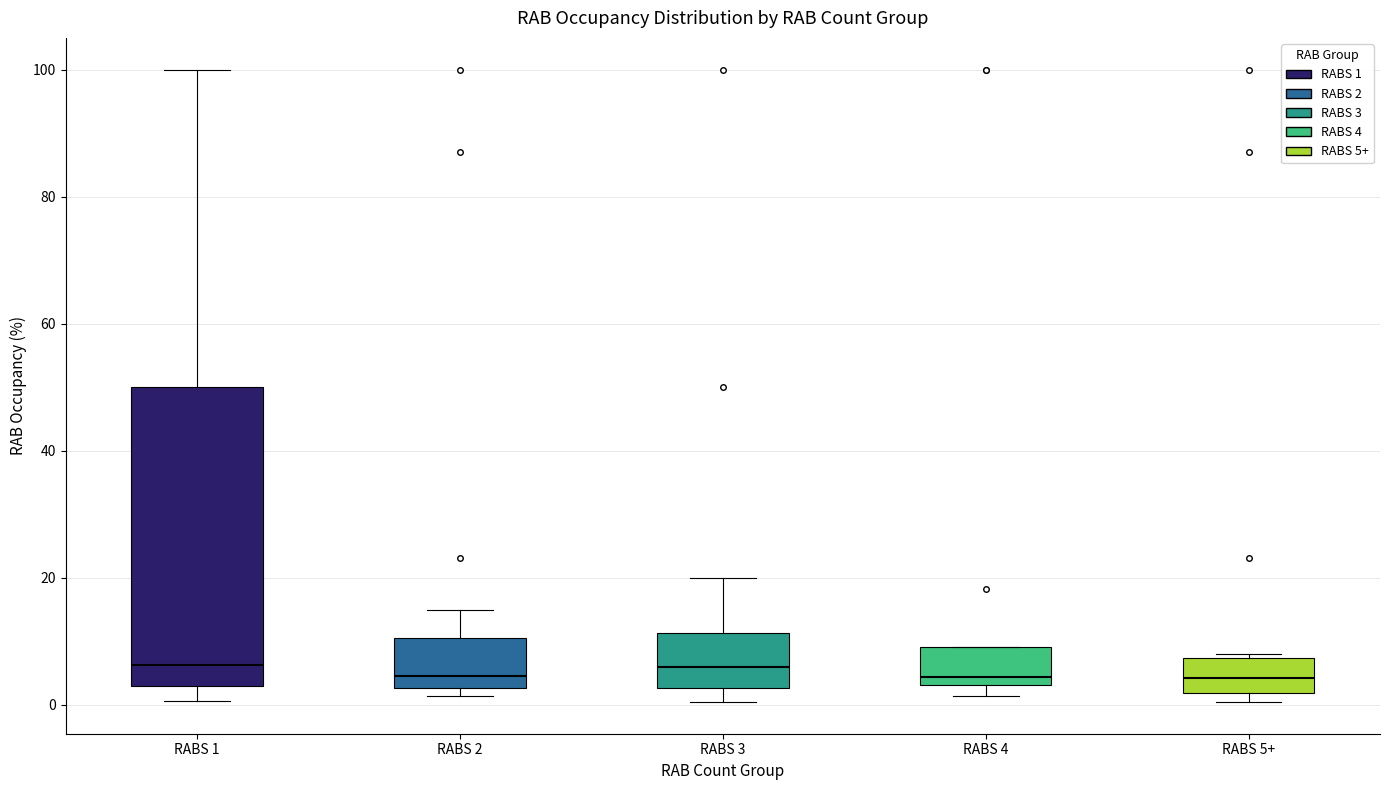

Reading left to right, transcribe this box plot: for each box, give where its median line is, the range the box spans, and where its two whiskers end, as read against the y-axis. The values are not printed on the chart, so give them approximately, as read against the axis.

RABS 1: median 6, box 2 to 50, whiskers 0 to 100
RABS 2: median 4, box 2 to 10, whiskers 2 (just below the box's lower edge) to 16
RABS 3: median 6, box 2 to 12, whiskers 0 to 20
RABS 4: median 4 (just above the box's lower edge), box 4 to 10, whiskers 2 to 10
RABS 5+: median 4, box 2 to 8, whiskers 0 to 8